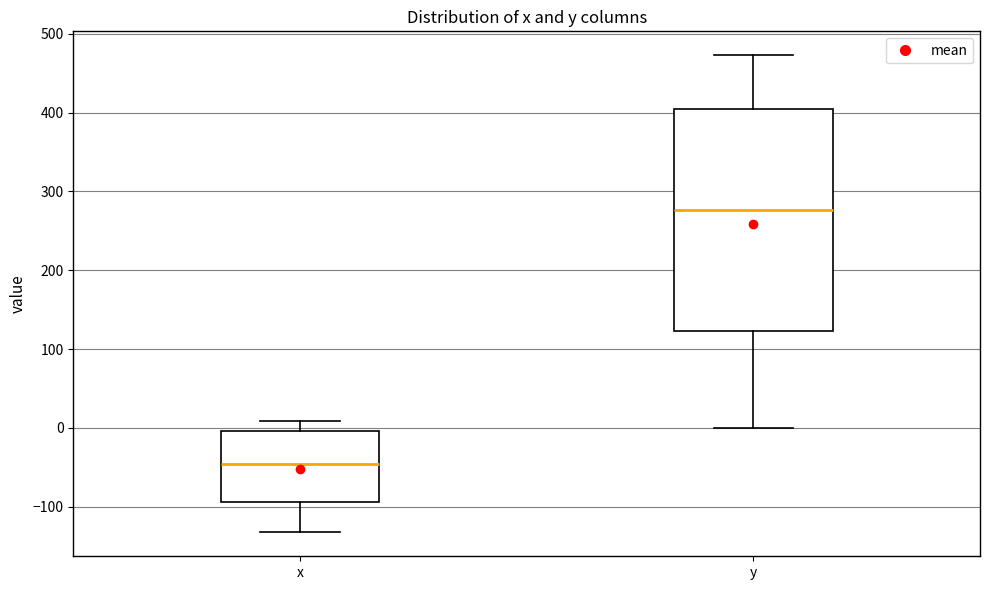

Where is the lower edge of the box for x on the y-axis? The values are not printed on the chart, so give them approximately, as read against the axis.

-90